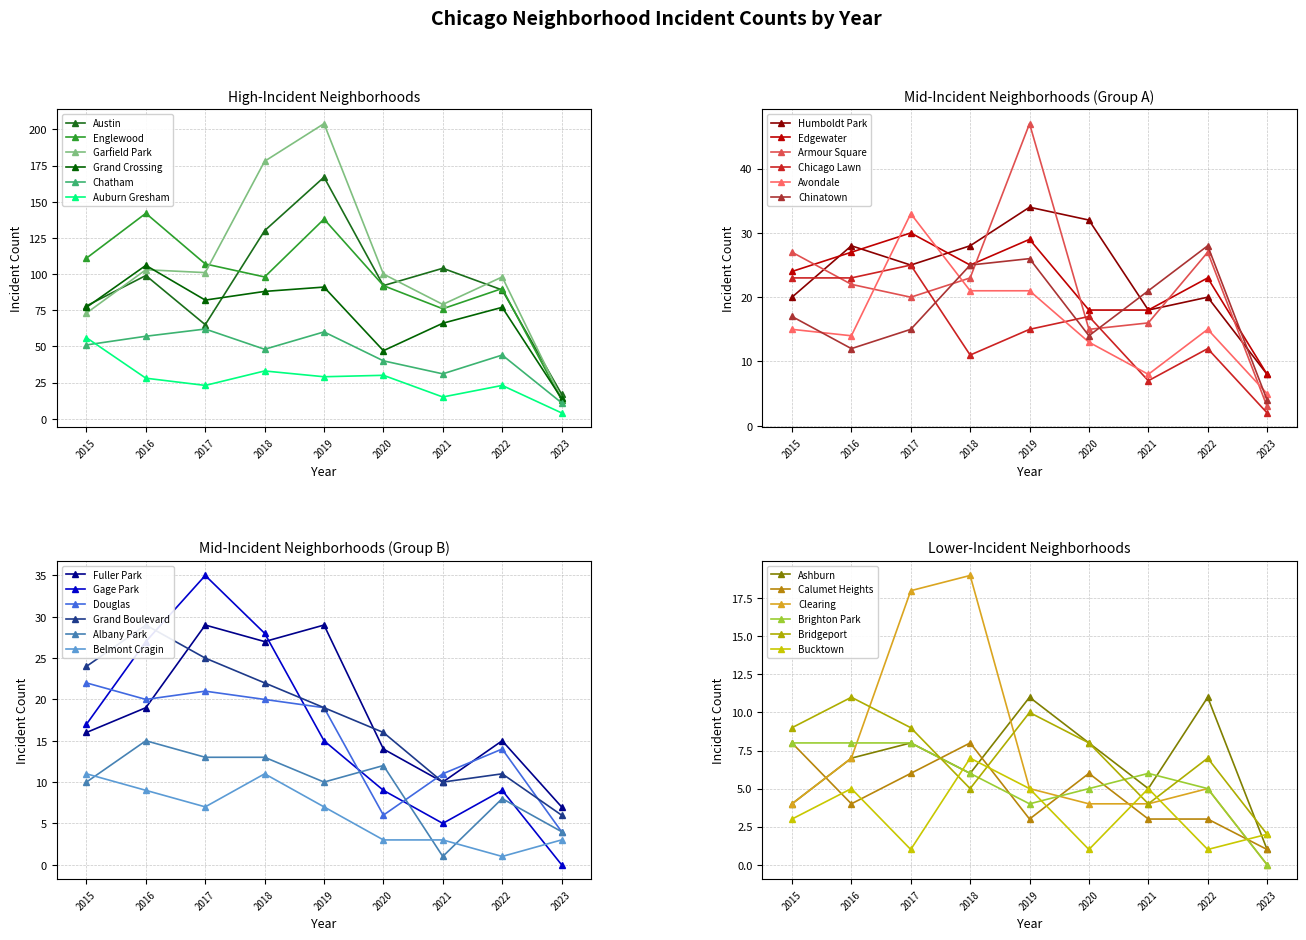

Which series has the largest total across all categories?

Garfield Park